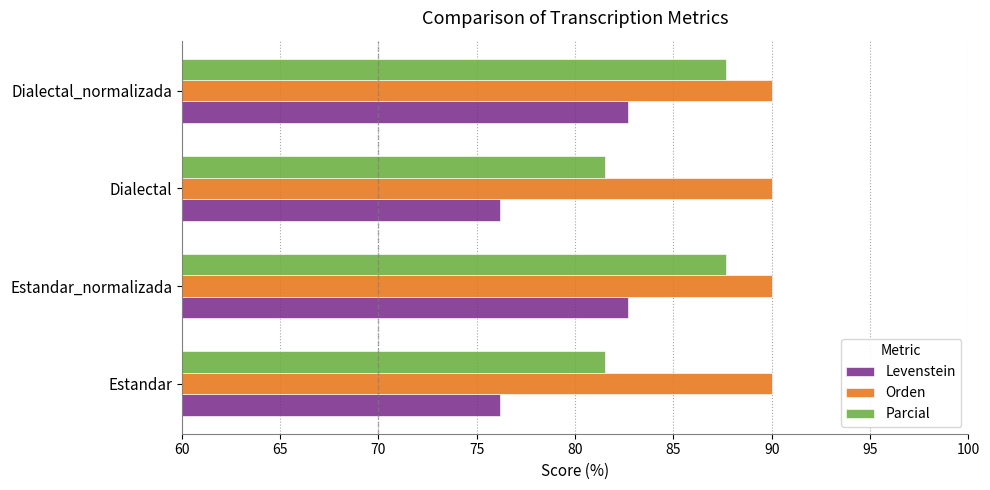

Which series has the largest total across all categories?

Orden